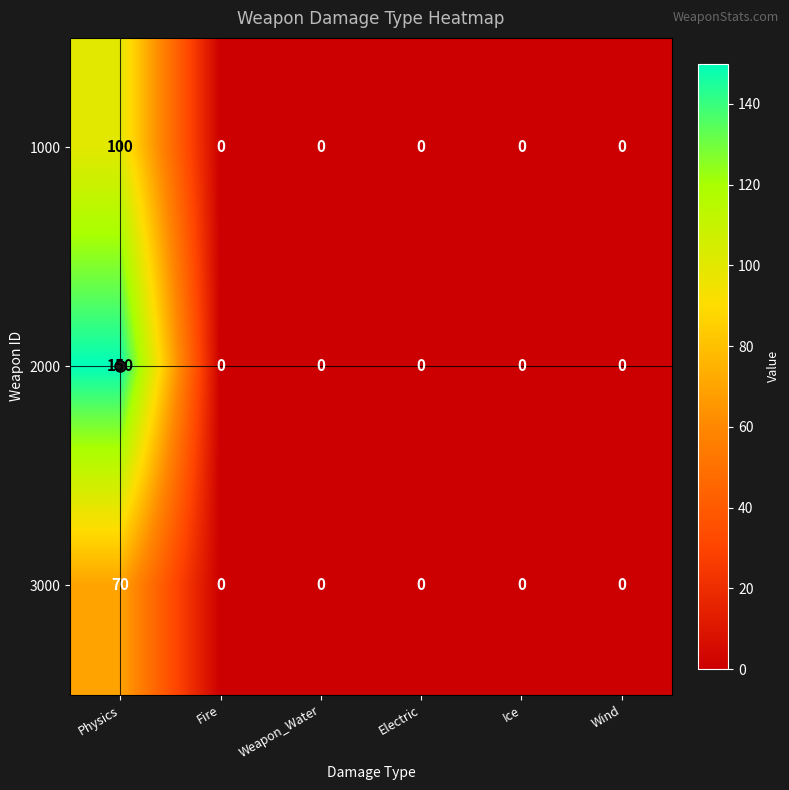

The 2000 series shows 0 at Electric. True or false?

True